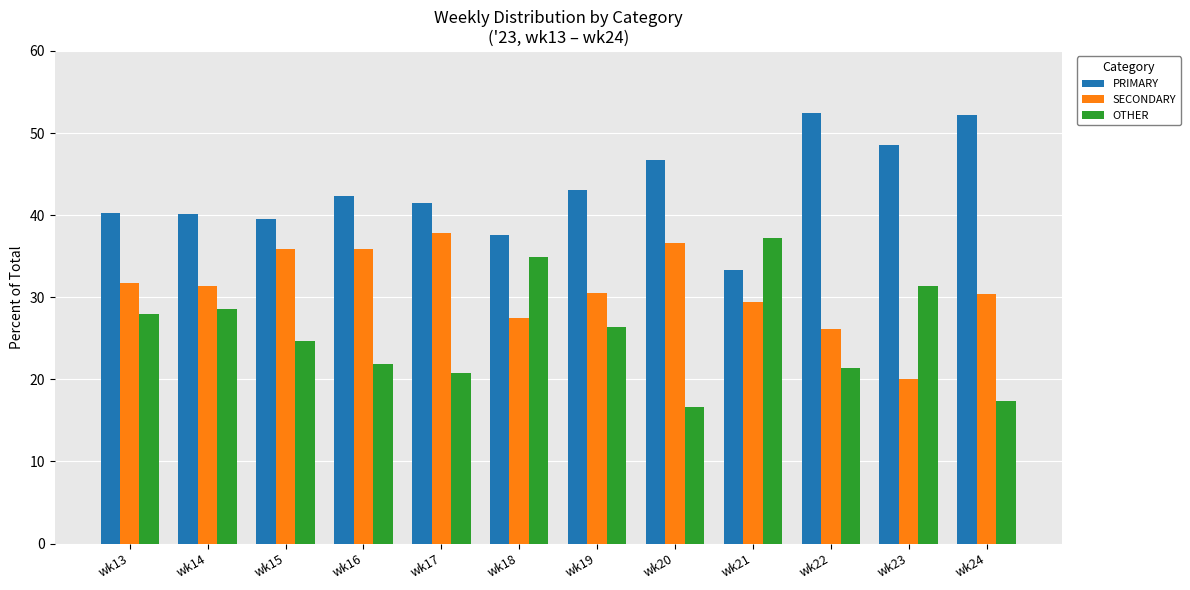

What is the difference between the maximum and minimum values in the SECONDARY series?

17.8